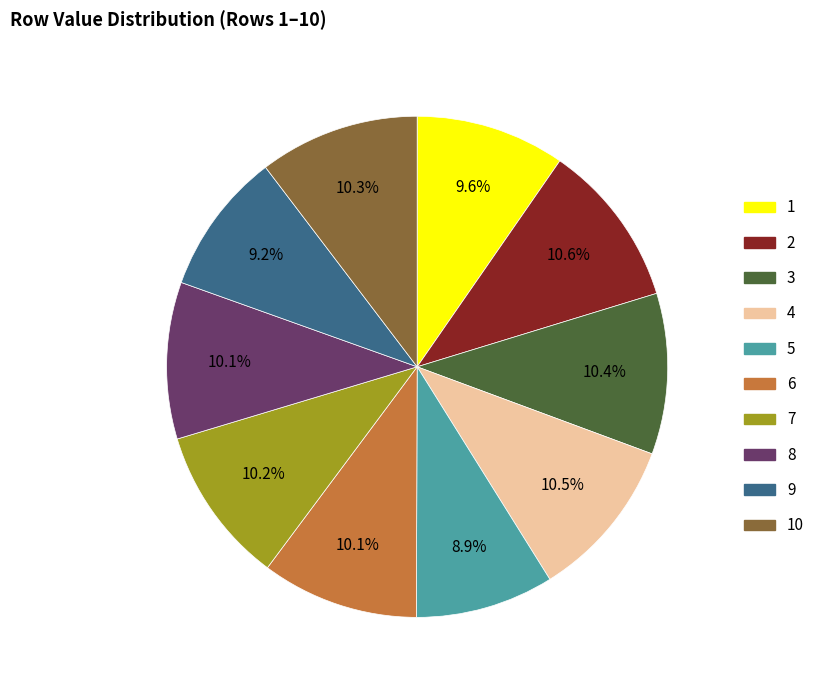

Does any single category account for the majority?

No